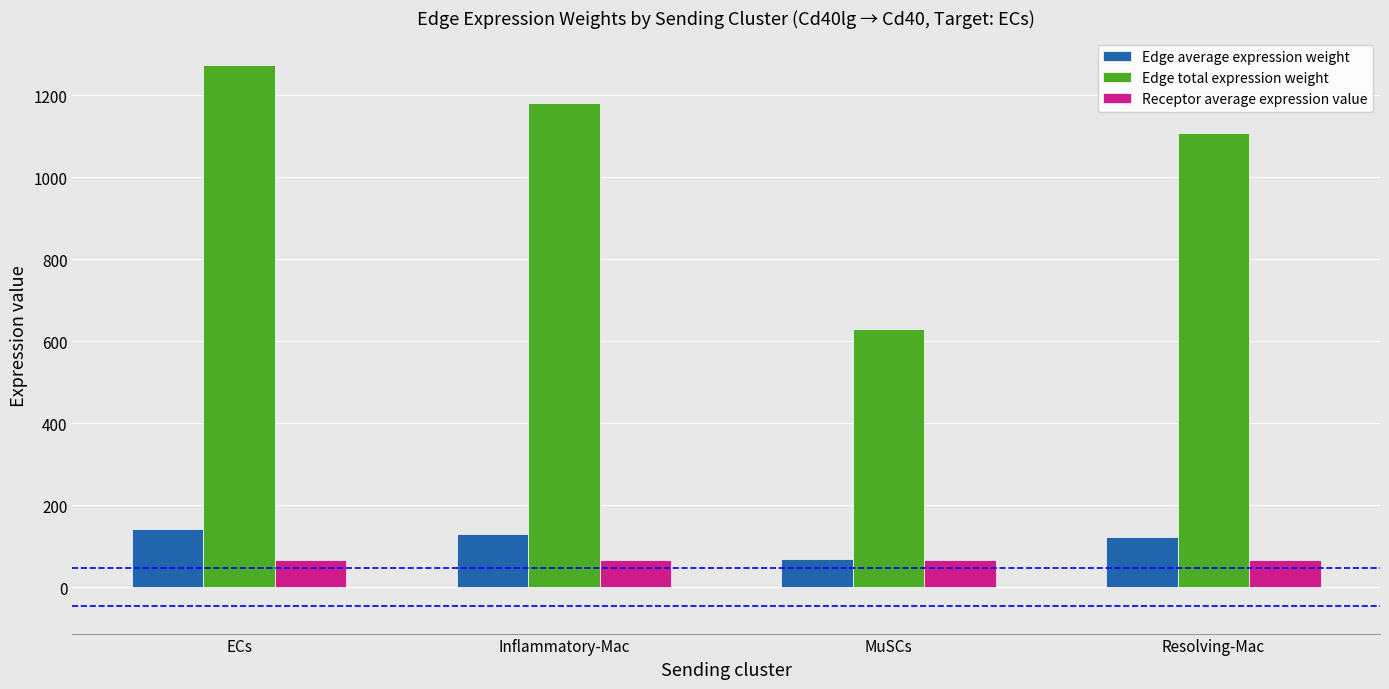

List the labels in order of Edge total expression weight value, largest first.

ECs, Inflammatory-Mac, Resolving-Mac, MuSCs